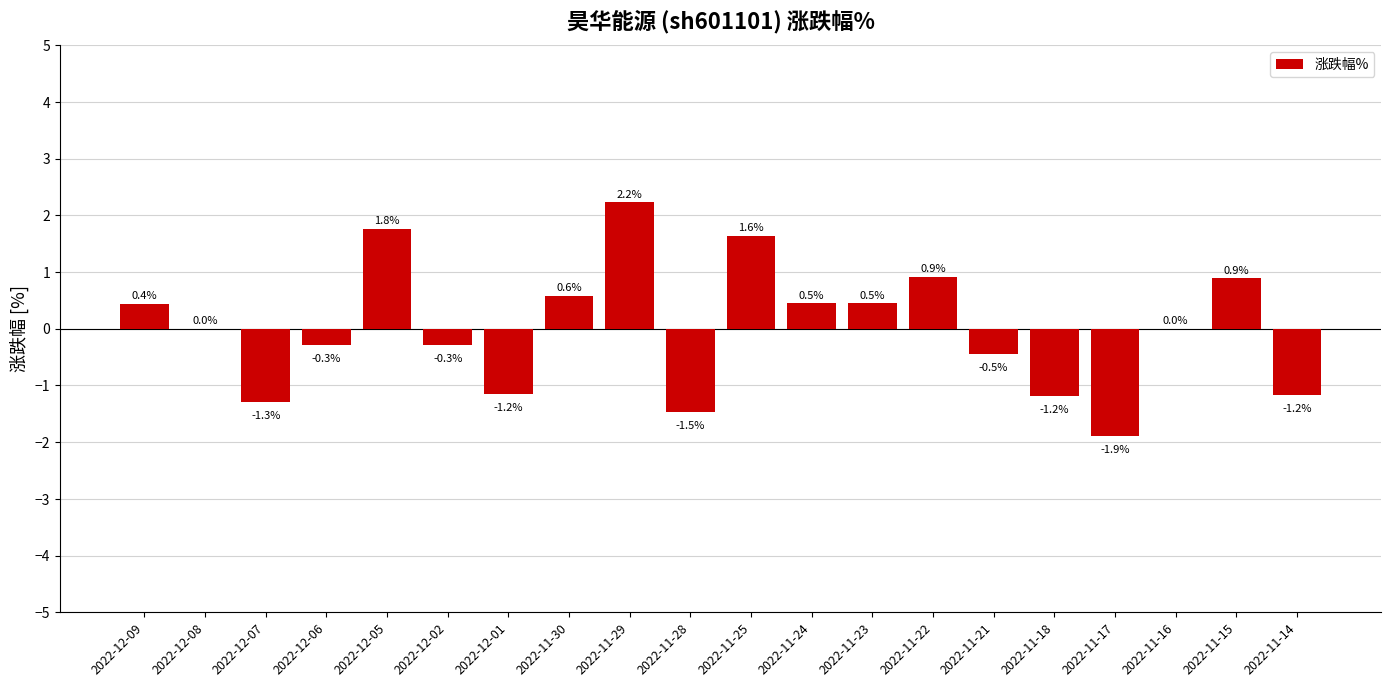

How many data points does each series have?

20